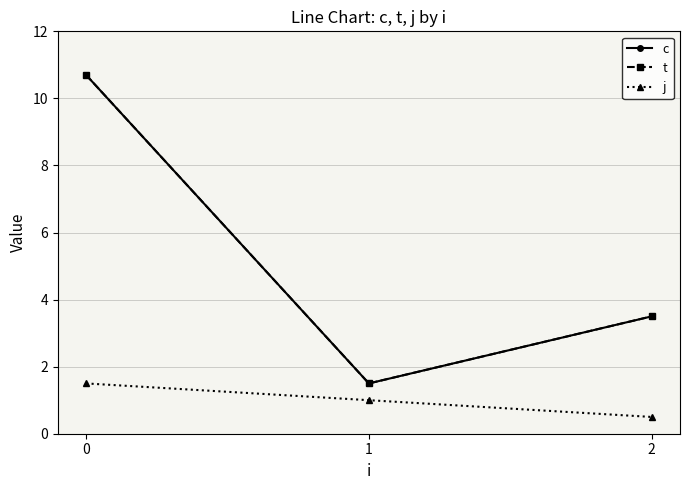

Reading left to right, transcribe all the data shown in this chart.

c: 10.7	1.5	3.5
t: 10.7	1.5	3.5
j: 1.5	1.0	0.5